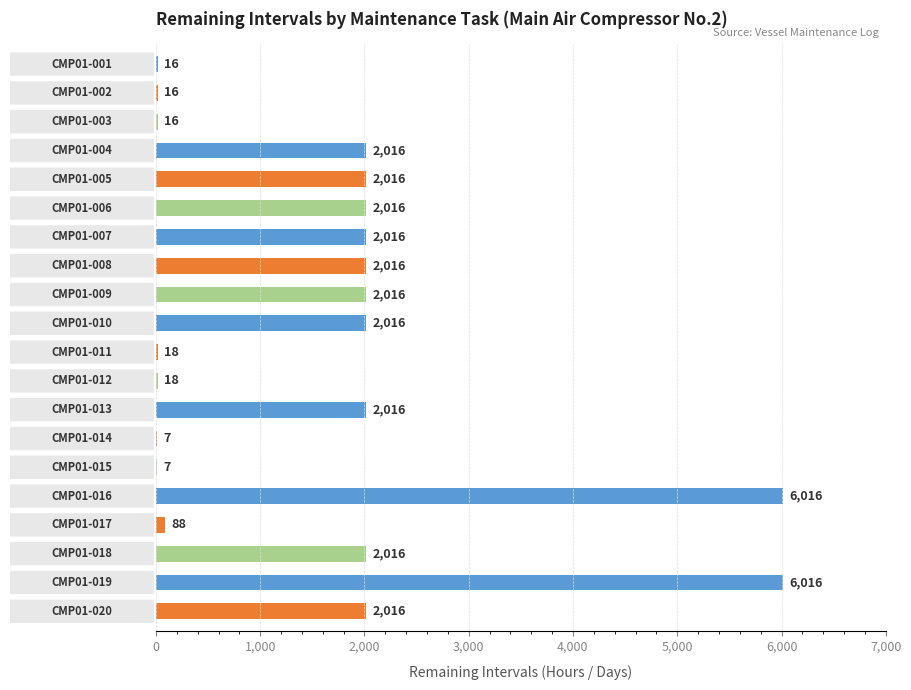

How many series are shown in this chart?

1